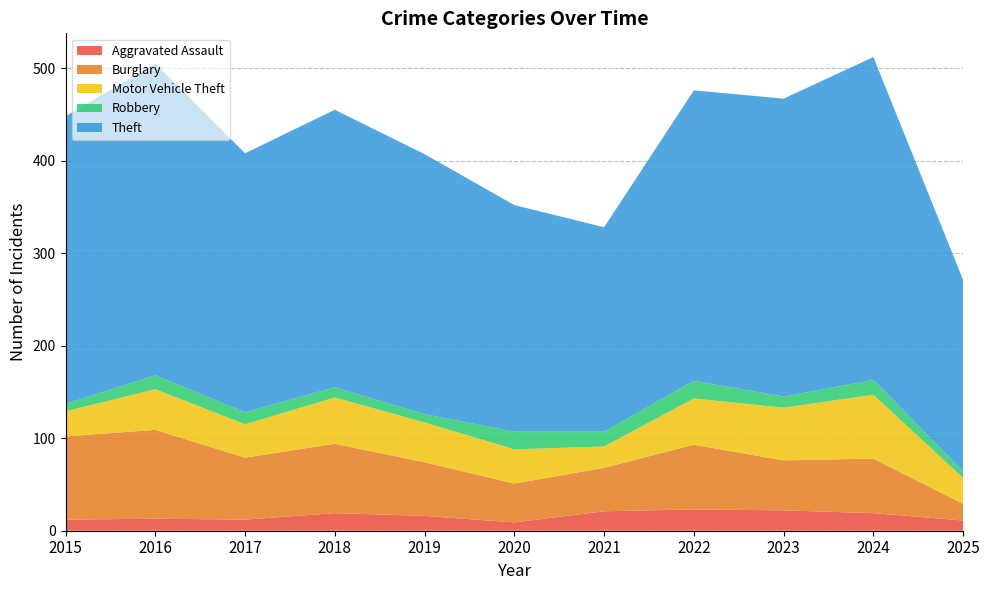

Reading right to left, what are all the values shown in this chart?

Aggravated Assault: 2025=11	2024=19	2023=22	2022=23	2021=21	2020=9	2019=16	2018=19	2017=12	2016=13	2015=12
Burglary: 2025=18	2024=59	2023=54	2022=70	2021=47	2020=42	2019=58	2018=75	2017=67	2016=96	2015=90
Motor Vehicle Theft: 2025=28	2024=69	2023=57	2022=50	2021=23	2020=37	2019=43	2018=50	2017=36	2016=44	2015=27
Robbery: 2025=7	2024=16	2023=12	2022=19	2021=16	2020=19	2019=9	2018=11	2017=13	2016=15	2015=8
Theft: 2025=207	2024=349	2023=322	2022=314	2021=221	2020=245	2019=281	2018=300	2017=280	2016=337	2015=311